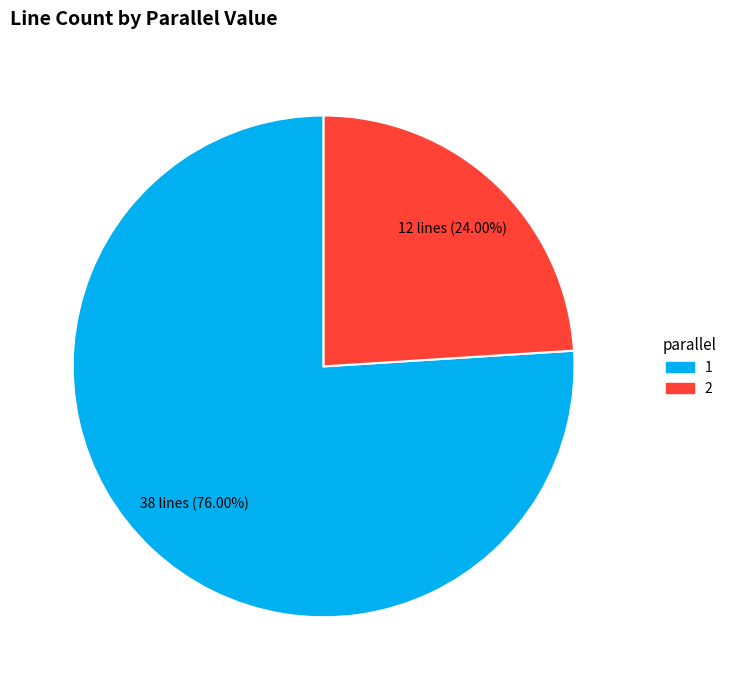

Does any single category account for the majority?

Yes